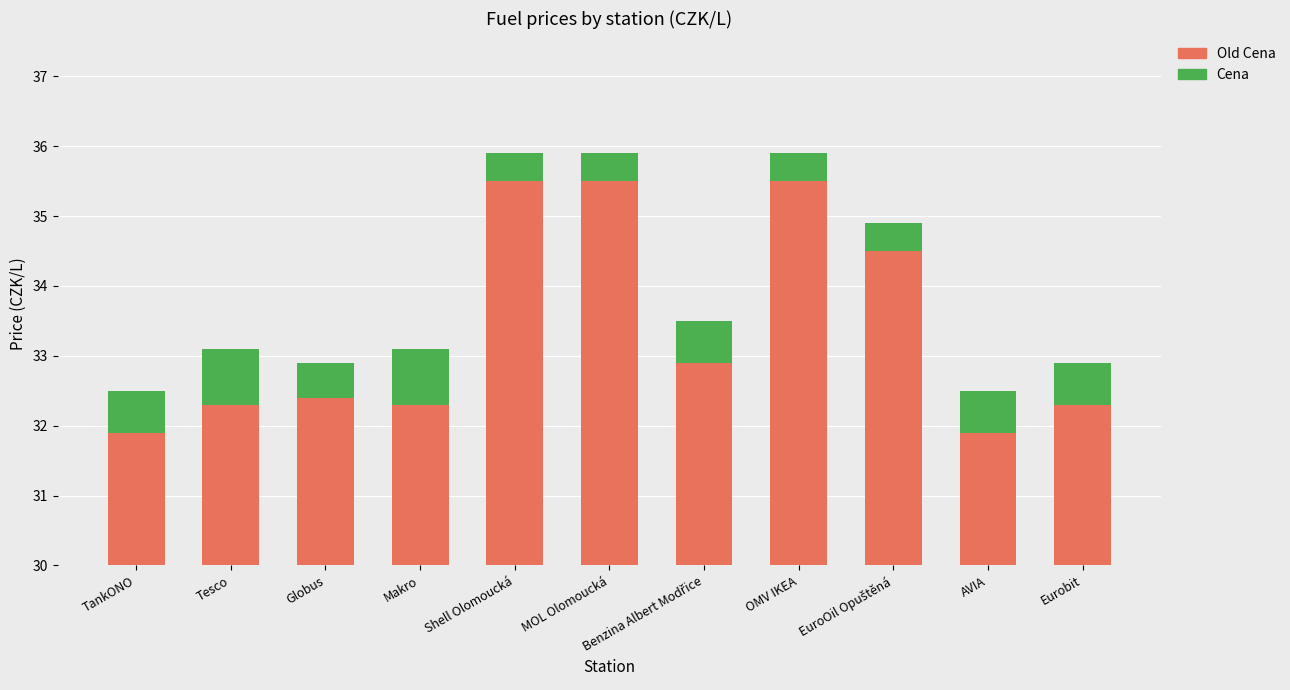

The Cena series shows -1.0 at Benzina Albert Modřice. True or false?

False